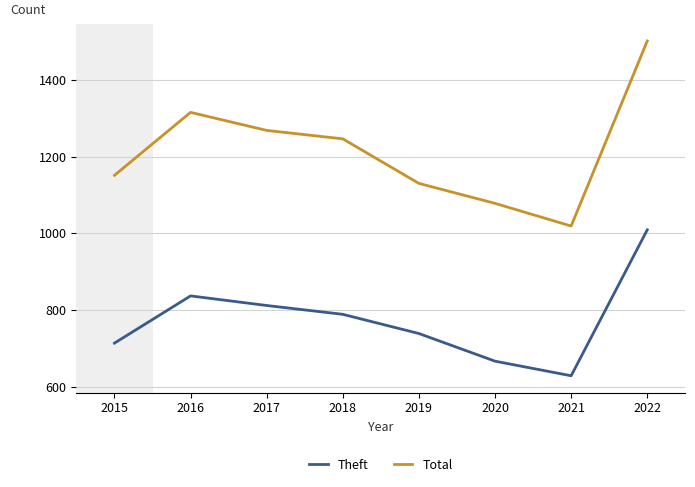

Is it true that Total equals 774 at 2019?

False